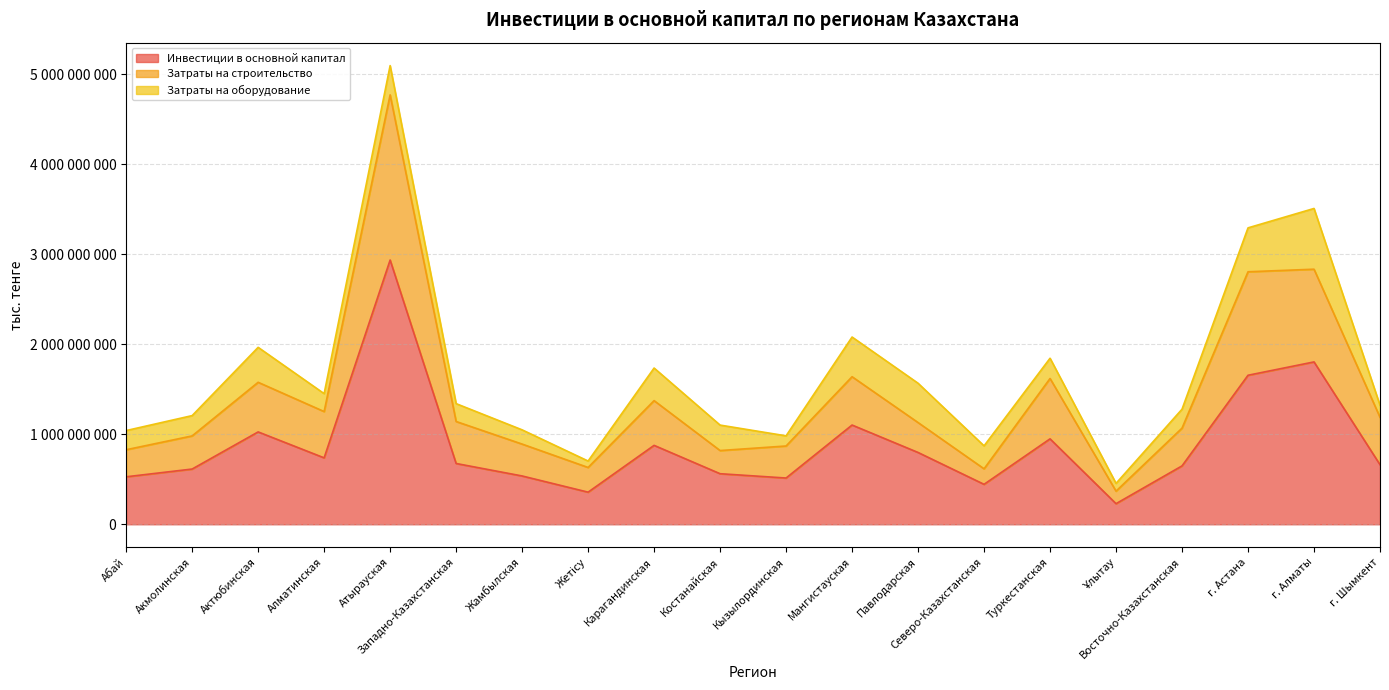

At how many categories does at least one series exceed 2941019701?

1